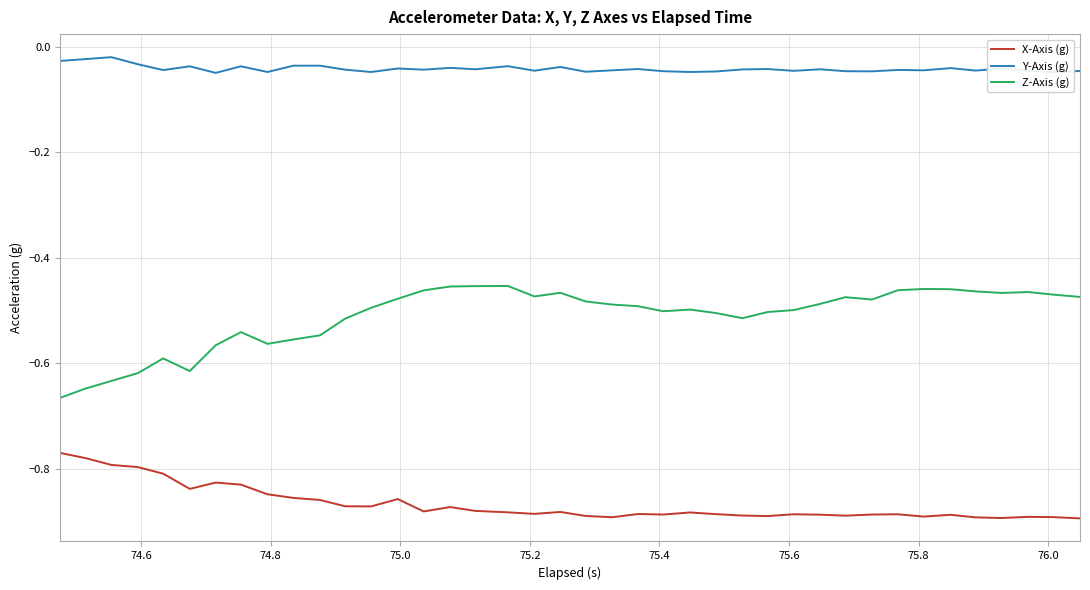

Which series has the largest total across all categories?

Y-Axis (g)